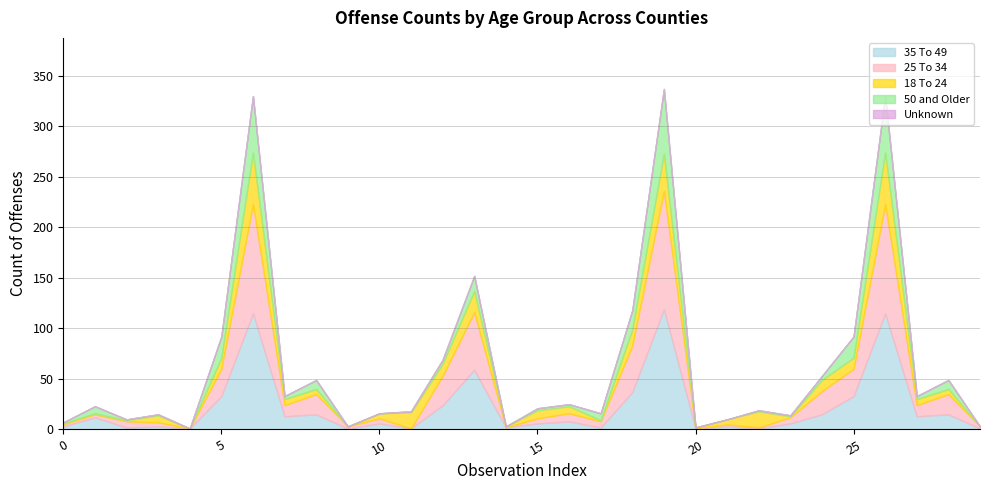

Which series has the largest total across all categories?

35 To 49